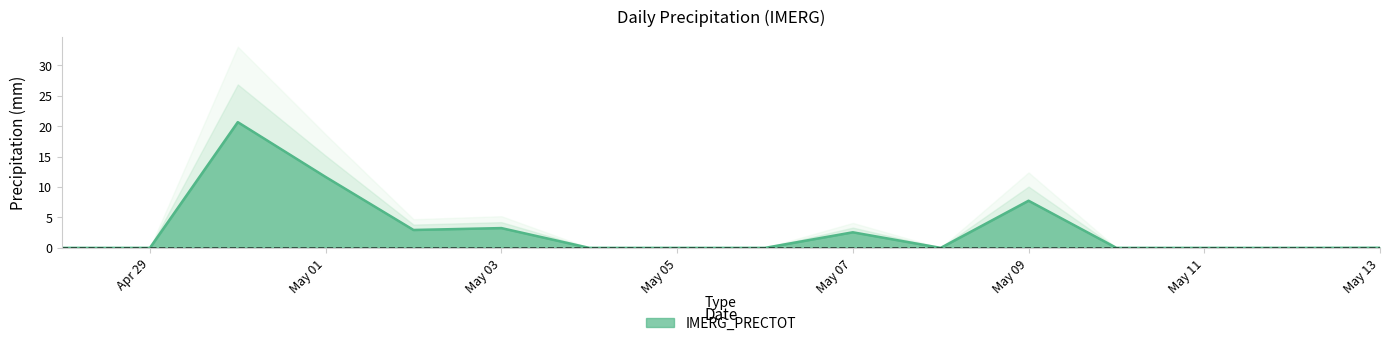

True or false: IMERG_PRECTOT has a value of 0.0 at May 13.

True